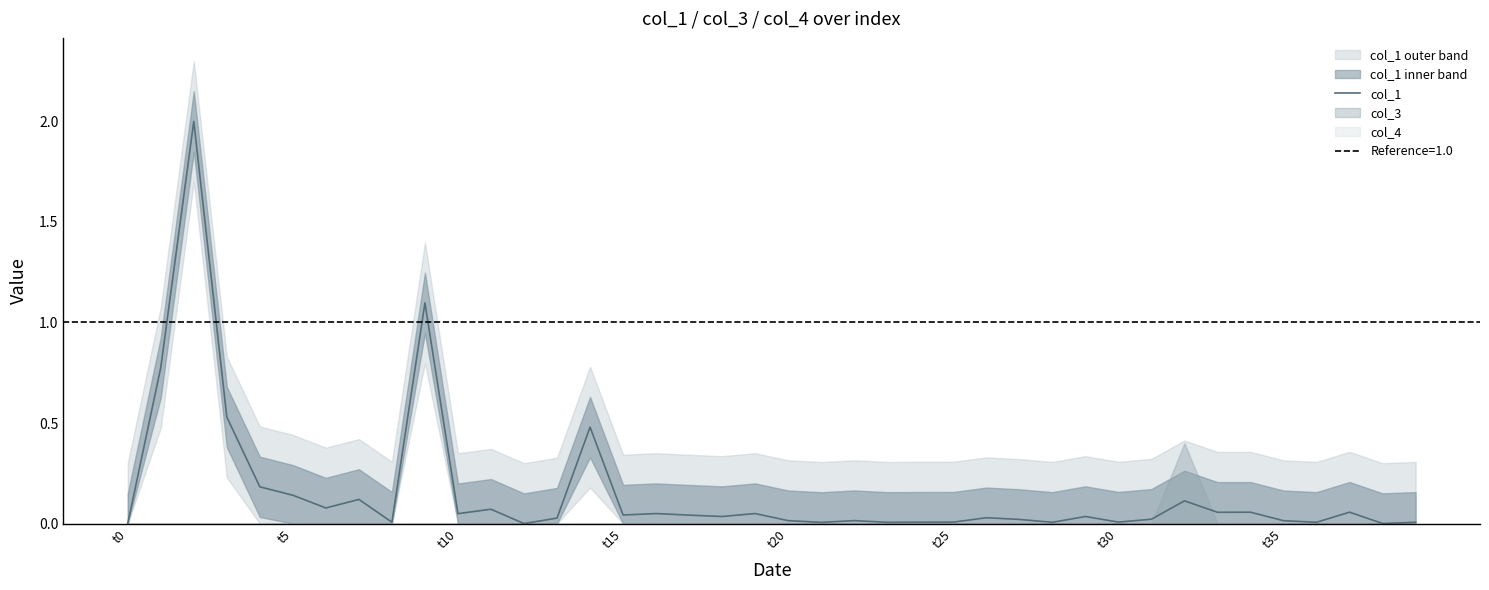

What is the highest value of the col_1 series?

2.0